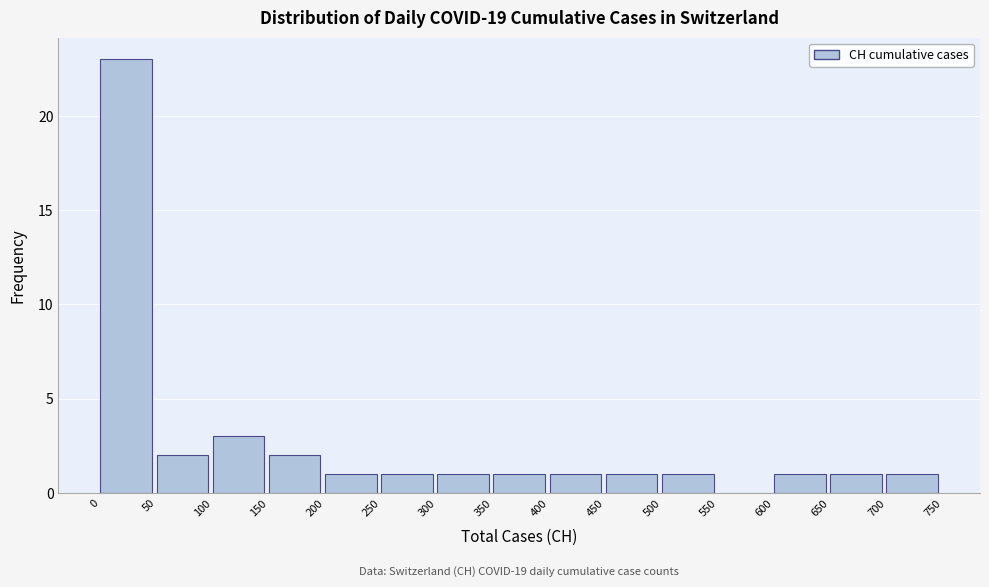

Which range on the x-axis has the tallest bar?

0 to 50